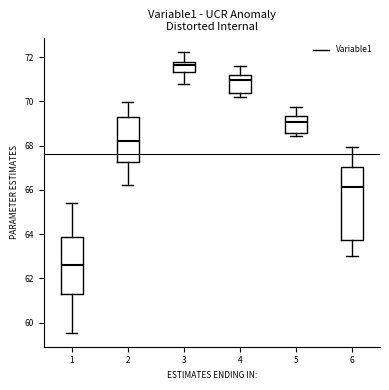

Where is the lower edge of the box at x = 4 on the y-axis? The values are not printed on the chart, so give them approximately, as read against the axis.

70.4